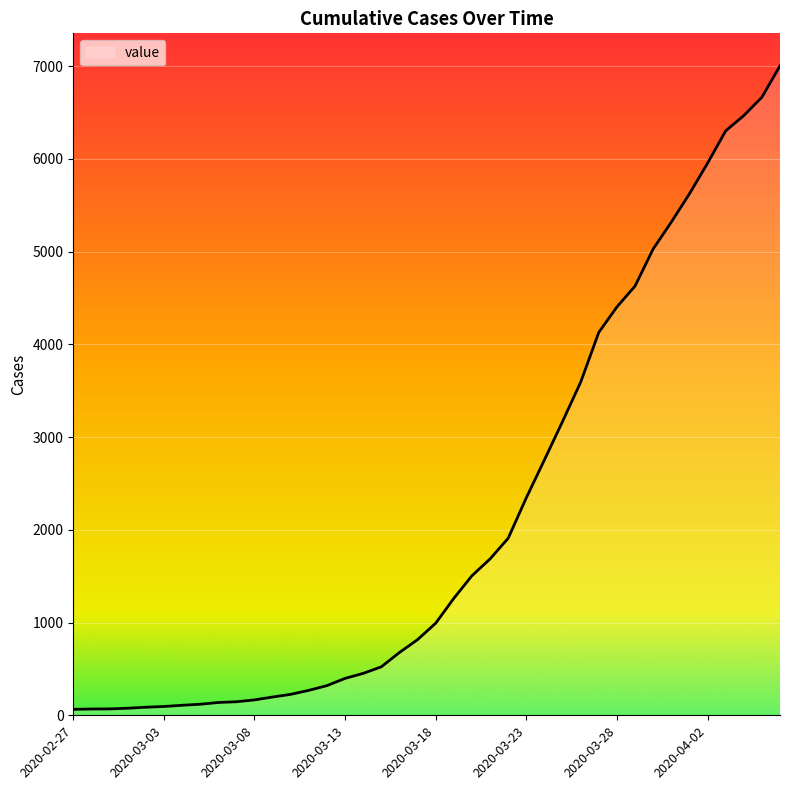

Count the number of categories in the chart.

40